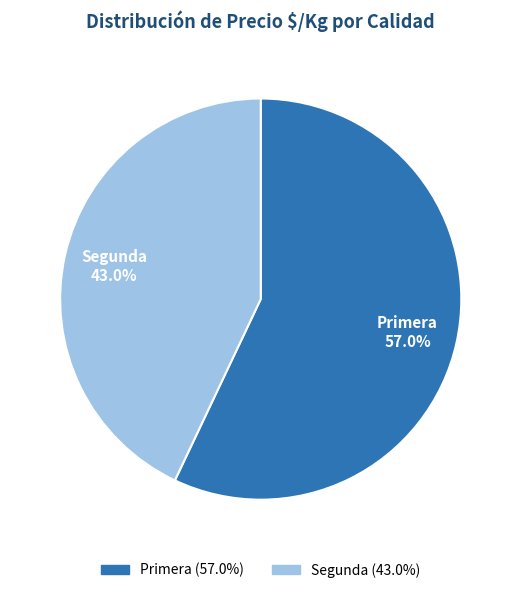

To the nearest percent, what is the difference between the largest and smallest slice percentages?

14%